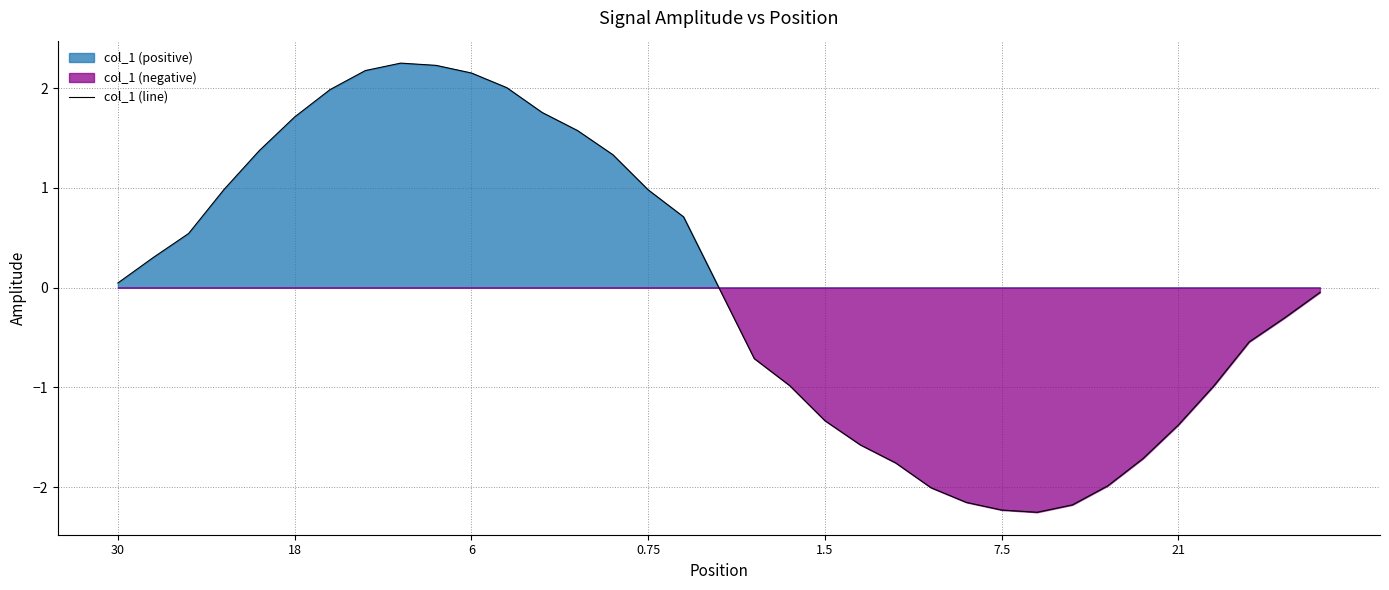

True or false: the data has more than 0 interior local peaks.

True